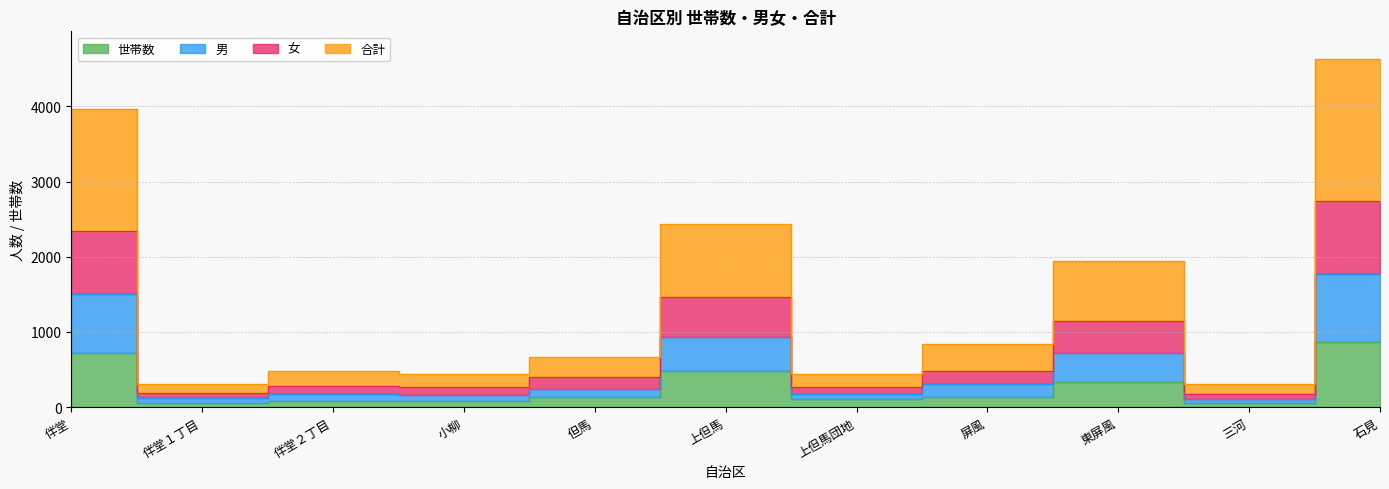

At which label does 男 first exceed 670?

伴堂